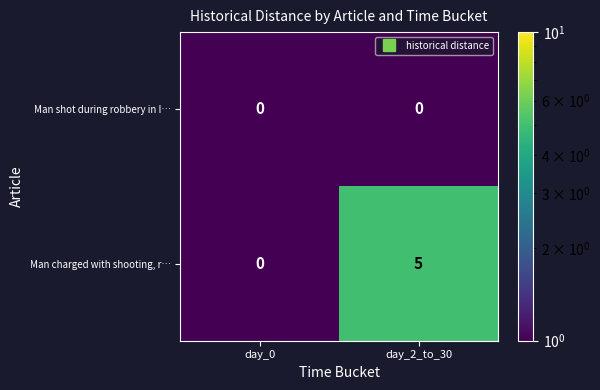

What is the difference between the maximum and minimum values in the Man charged with shooting, r… series?

5